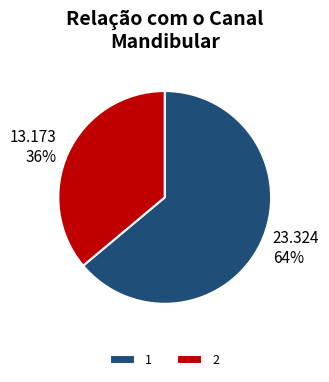

To the nearest percent, what percentage of the pie is 2?

36%